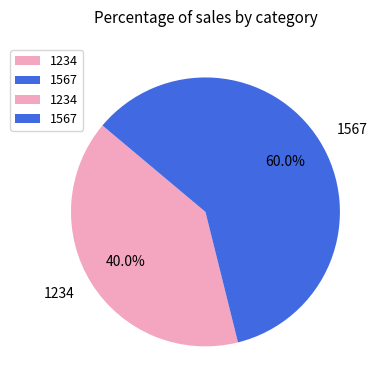

To the nearest percent, what percentage of the pie is 1567?

60%